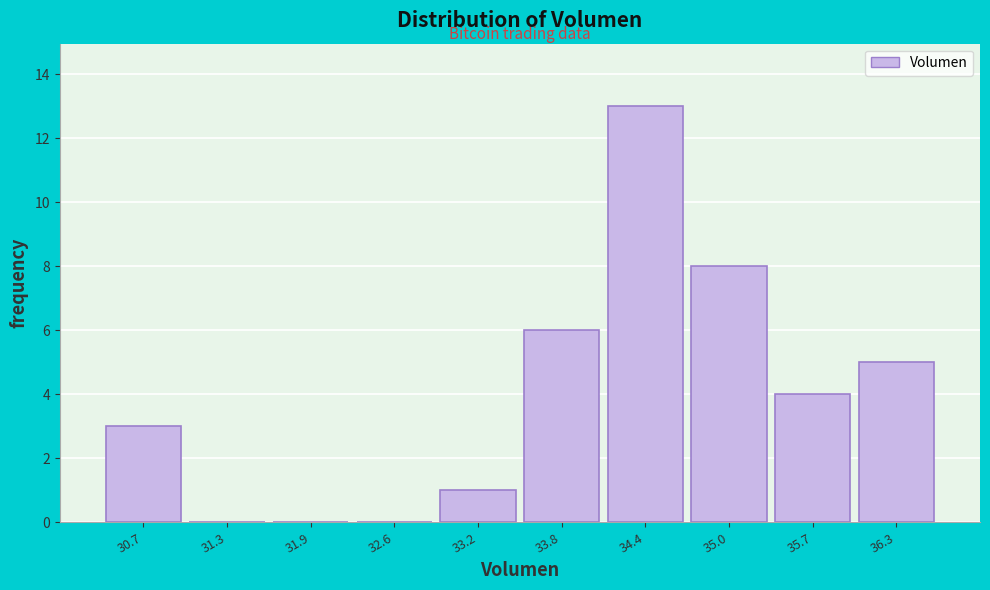

Reading left to right, what are all the values shown in this chart?

30.7=3	31.3=0	31.9=0	32.6=0	33.2=1	33.8=6	34.4=13	35.0=8	35.7=4	36.3=5